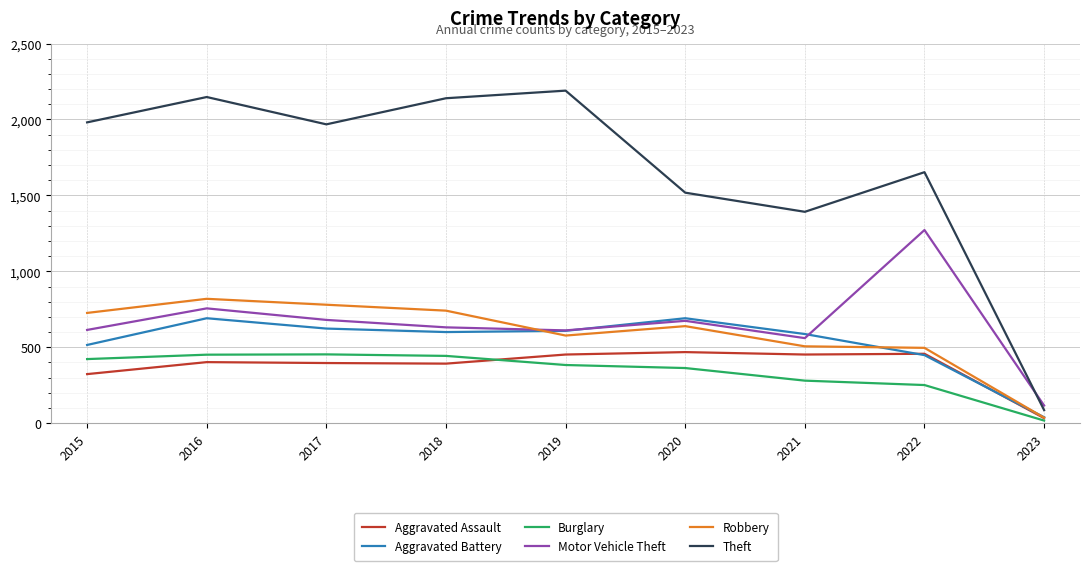

The Theft series shows 2922 at 2017. True or false?

False